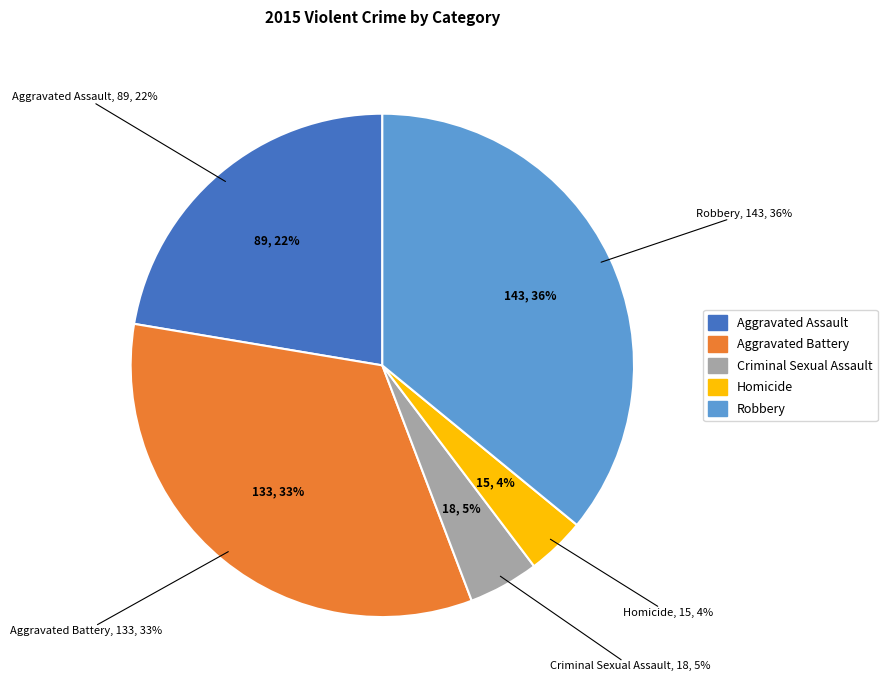

What portion of the pie excludes Robbery?

64.1%